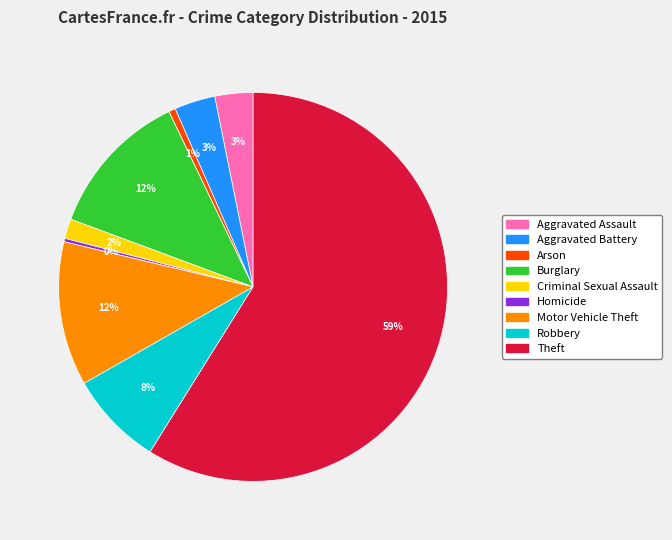

What percentage is the Burglary slice, to the nearest percent?

12%